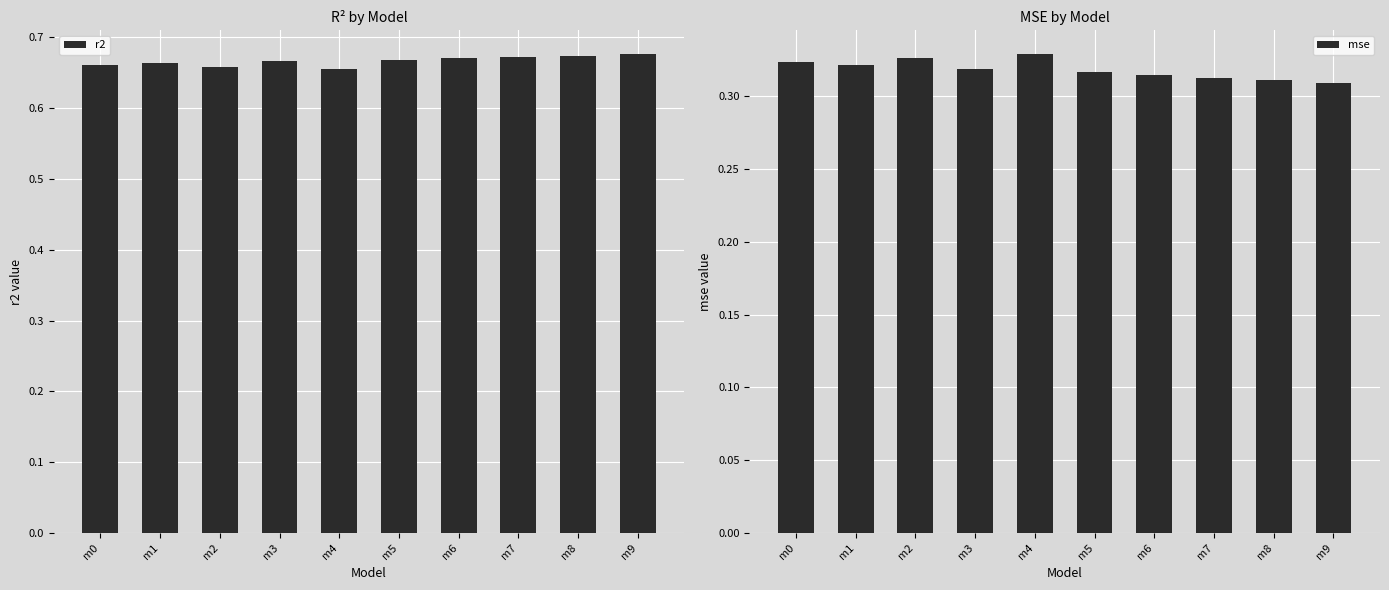

The r2 series shows 0.7 at m9. True or false?

True